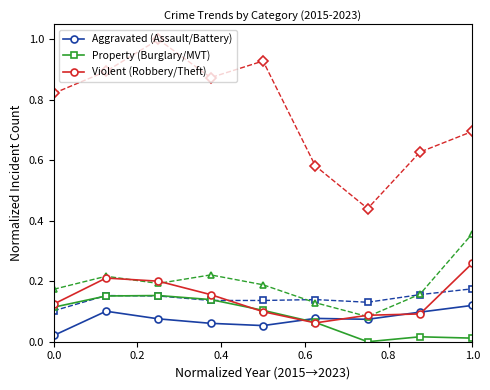

The value of Violent (Robbery/Theft) at 0.0 is 0.2. True or false?

False